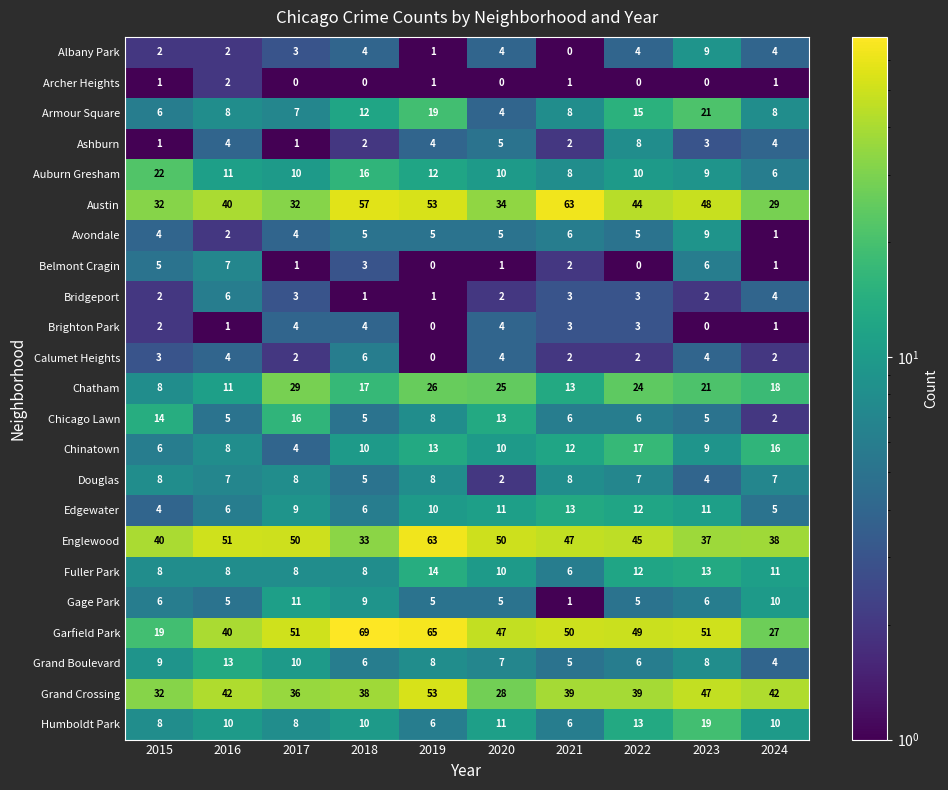

What is the total value across all series at 2021?

304